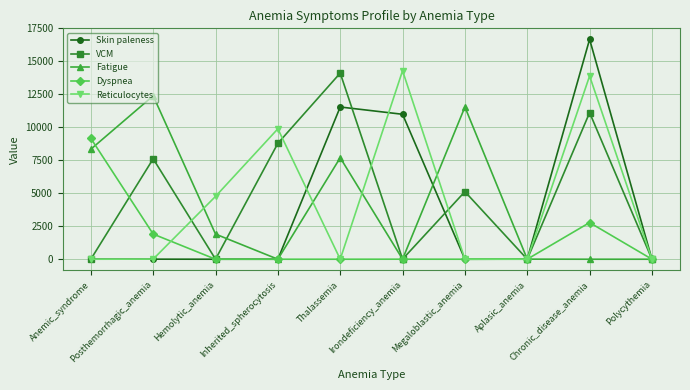

Which series changed the most between Hemolytic_anemia and Megaloblastic_anemia?

Fatigue